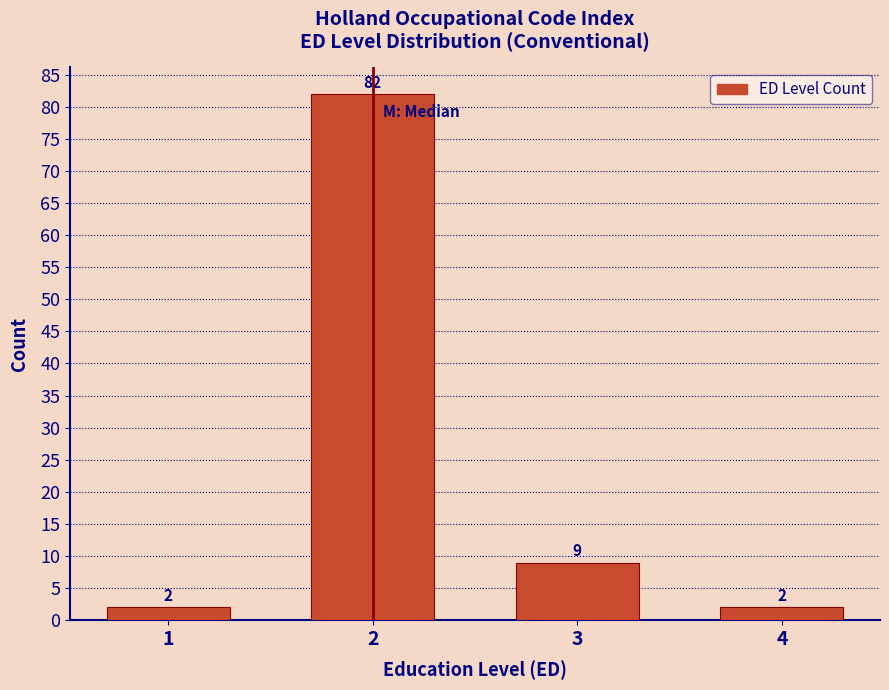

Reading left to right, transcribe all the data shown in this chart.

2	82	9	2